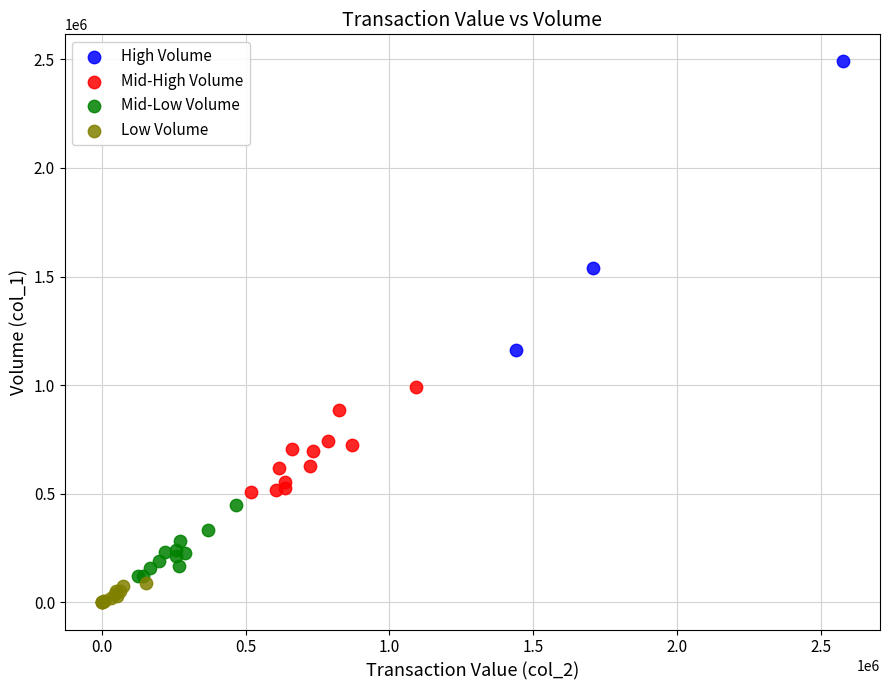

Which series contains the lowest Y value?

Low Volume